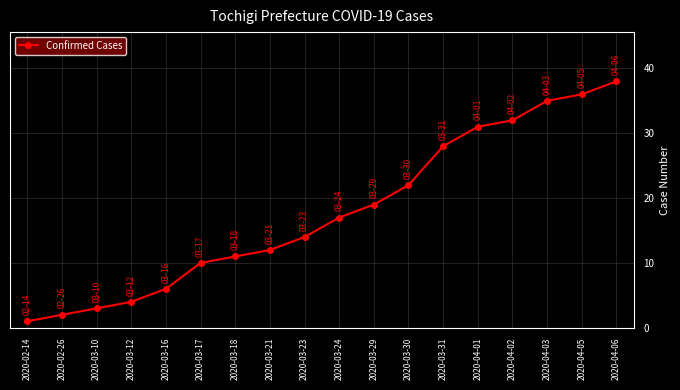

Approximately how many times larger is the value at 2020-03-21 compared to 2020-03-12?

3.0